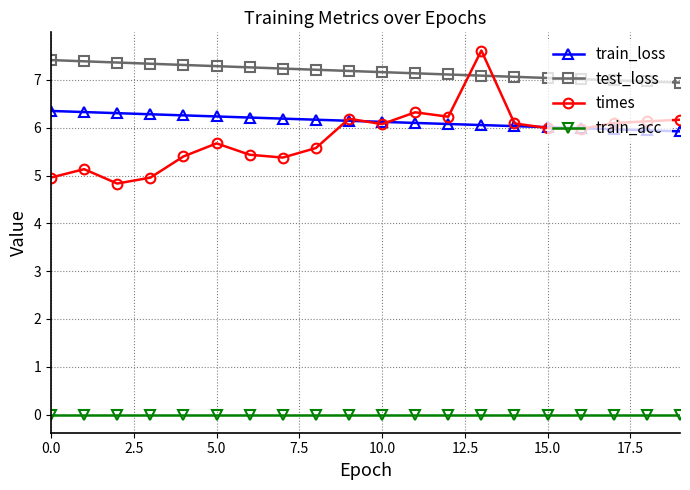

Which series has the largest range (max minus min)?

times